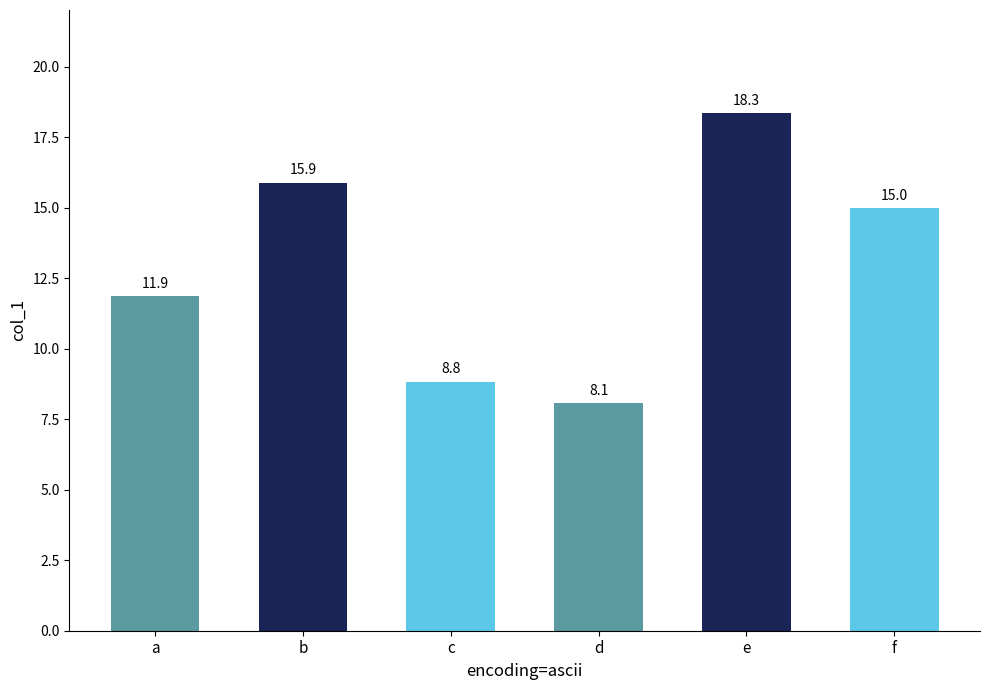

What is the change in value from b to c?

-7.1